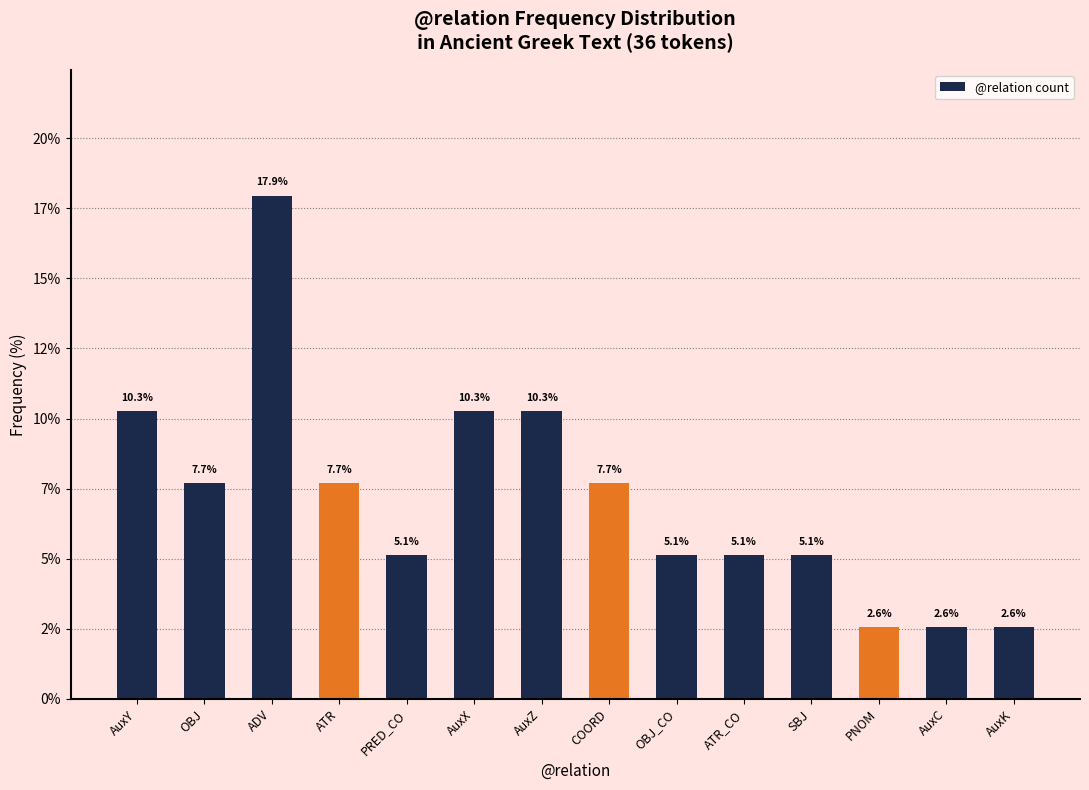

Does the chart contain any negative values?

No